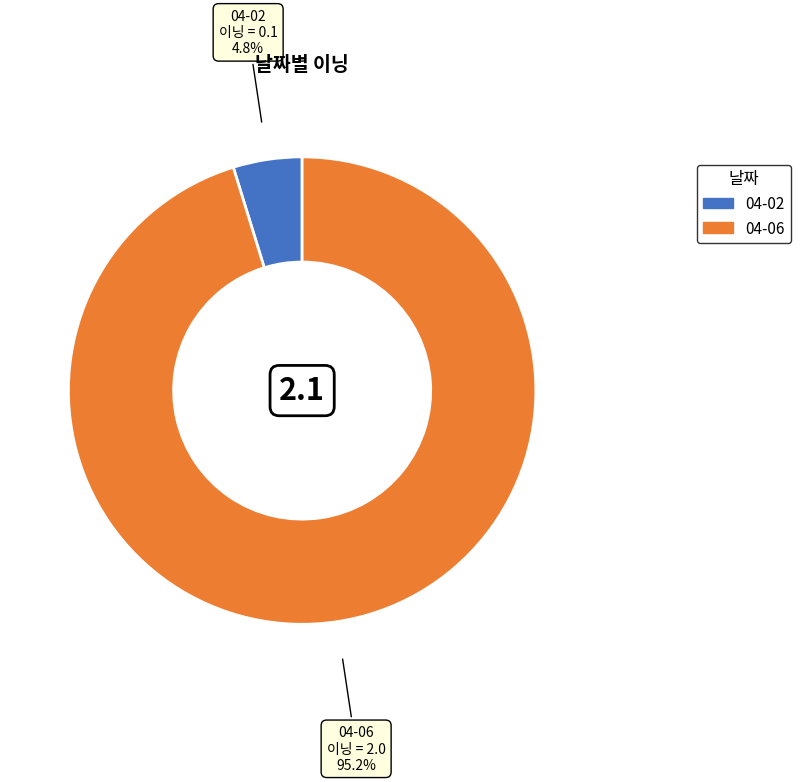

Is it true that 04-06 is 95% of the pie?

True